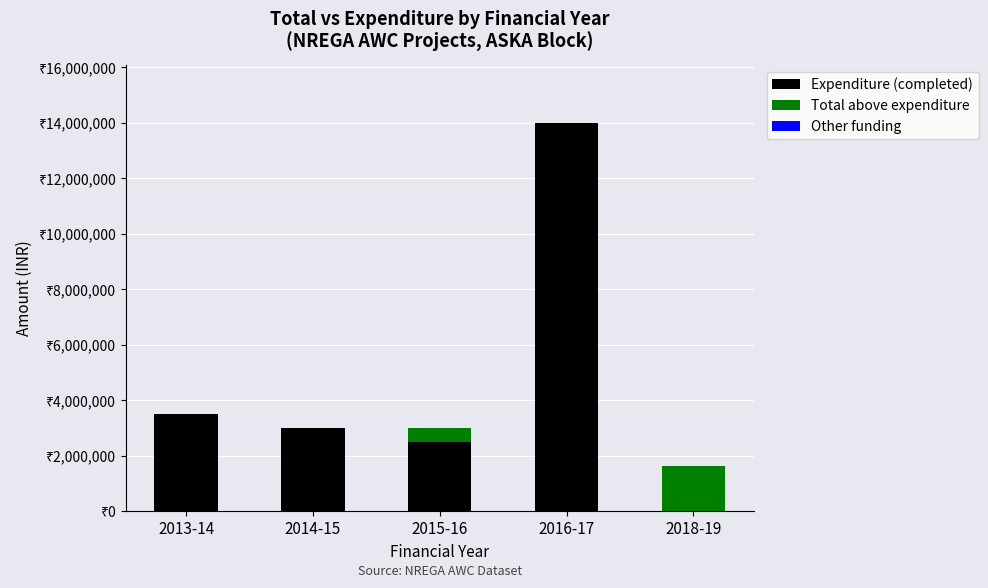

What is the total value across all series at 2013-14?

3500000